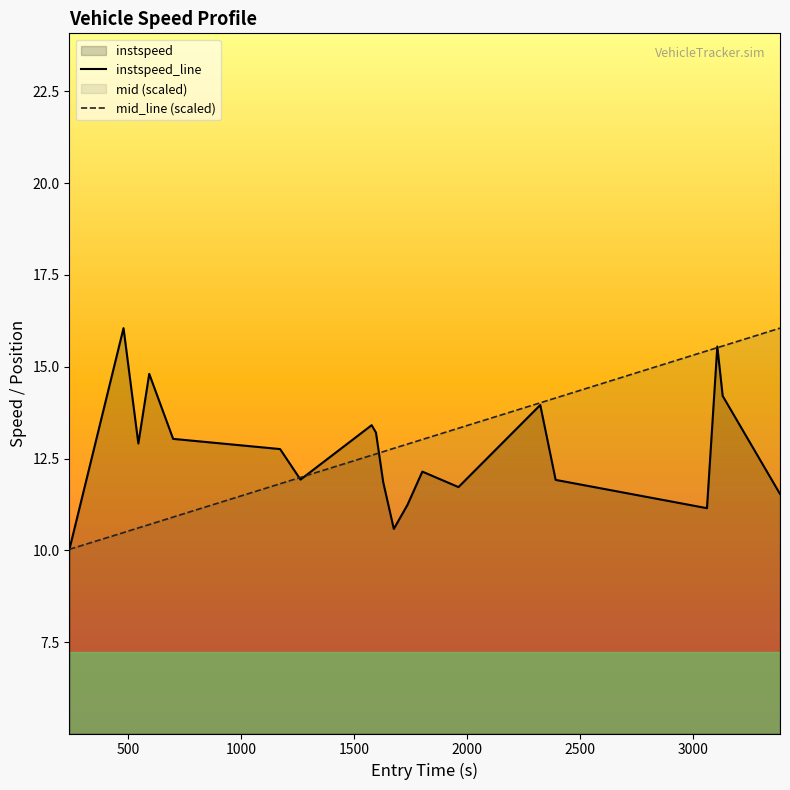

What is the minimum value for mid_line (scaled)?

10.0